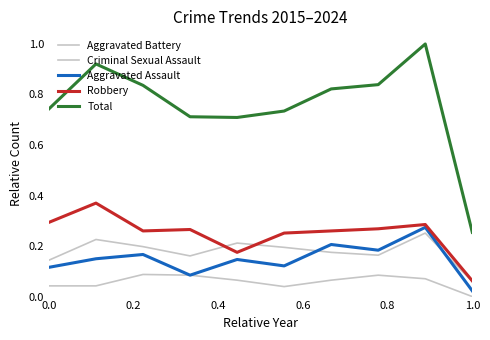

How many lines are shown in the chart?

5